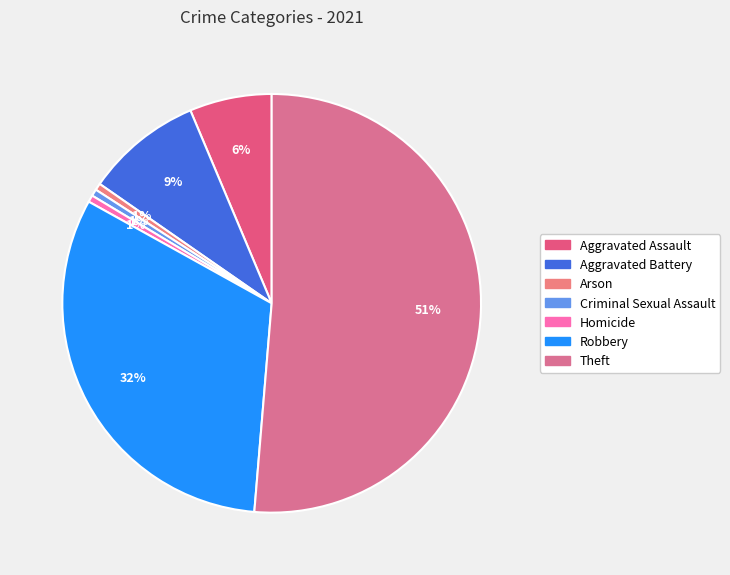

To the nearest percent, what is the combined percentage of Criminal Sexual Assault and Homicide?

1%